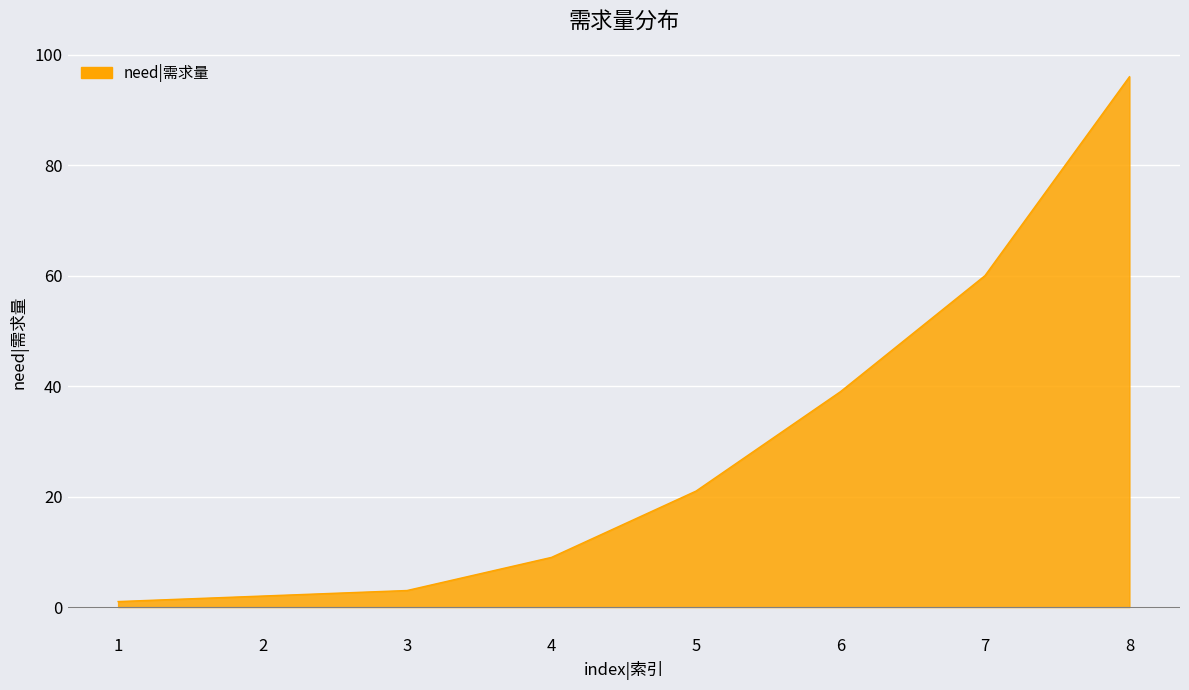

True or false: there are more than 0 points higher than both neighbors.

False